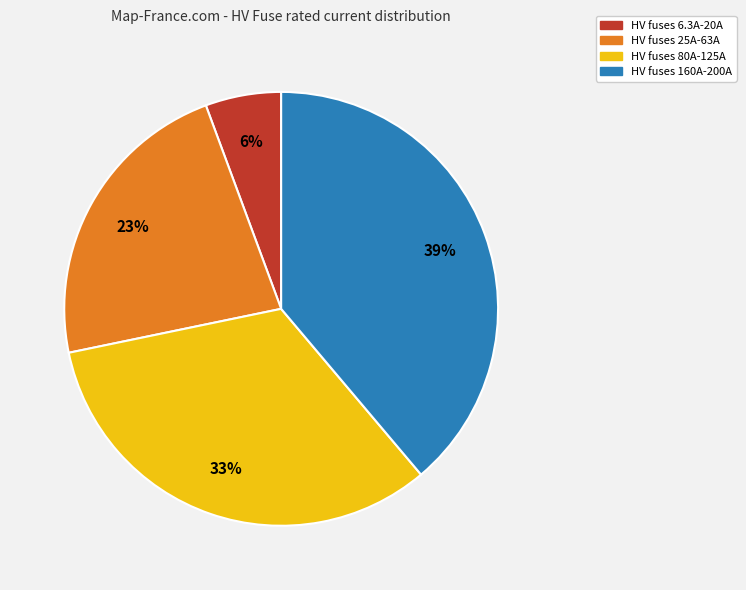

Is there a majority slice in this chart?

No